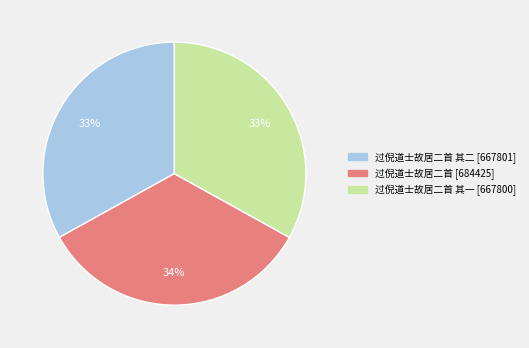

To the nearest percent, what is the difference between the largest and smallest slice percentages?

1%